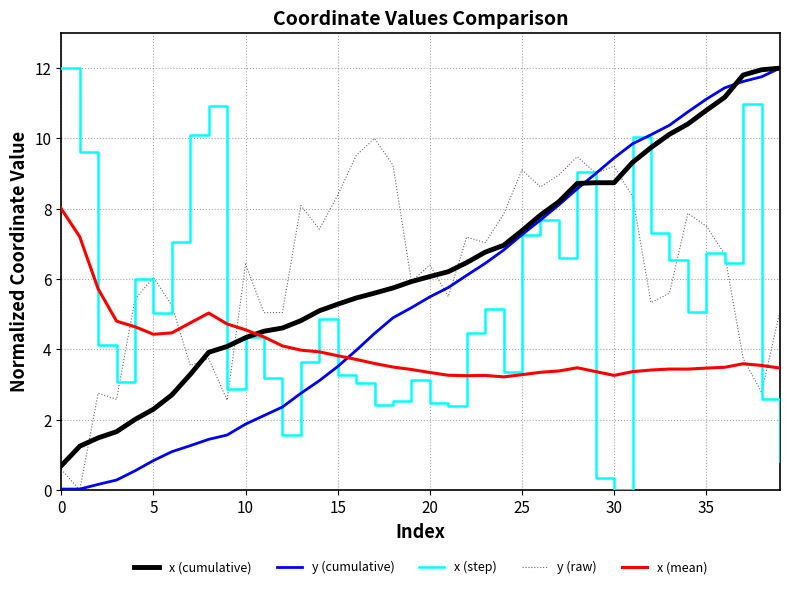

Which series ends up on top after the final intersection of x (cumulative) and y (raw)?

x (cumulative)